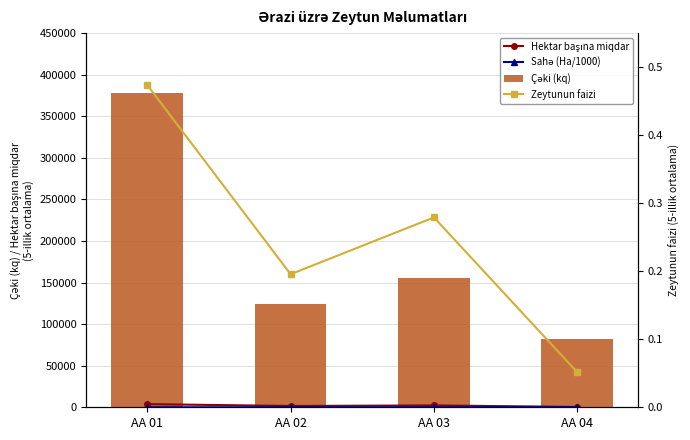

Does the chart contain any negative values?

No